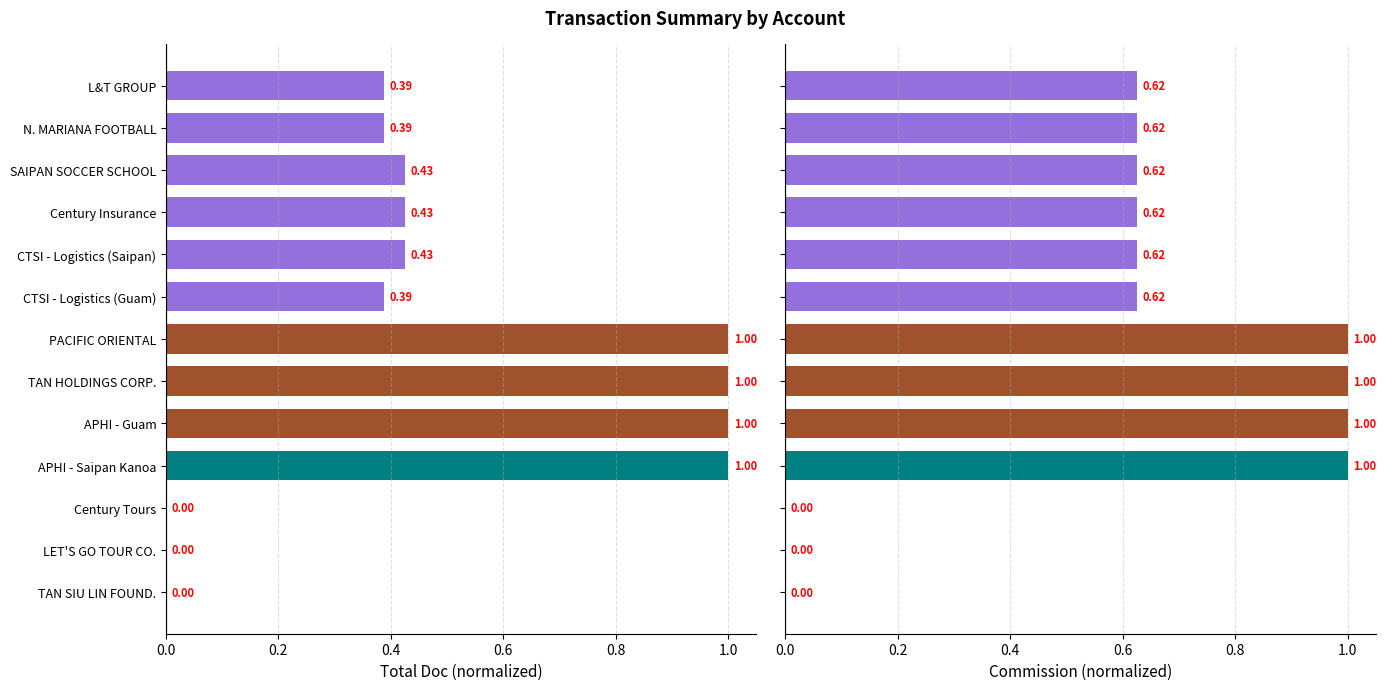

True or false: the data shows 1.0 at SAIPAN SOCCER SCHOOL.

False